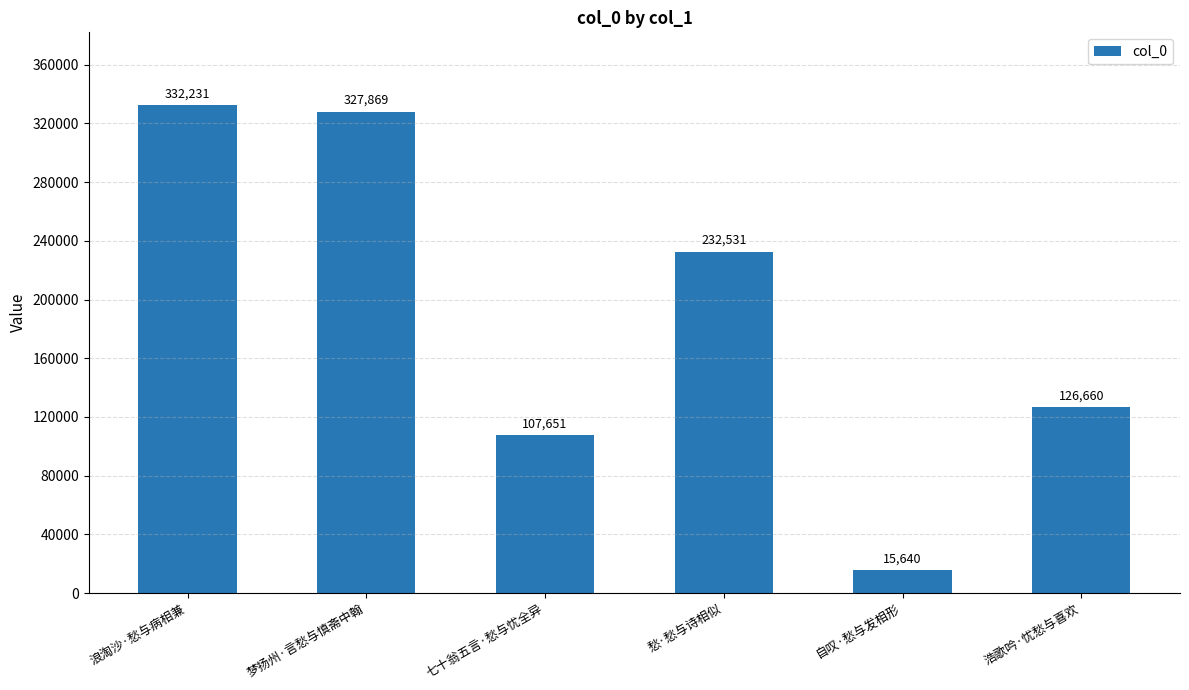

Is it true that the value at 七十翁五言·愁与忧全异 is 107651?

True